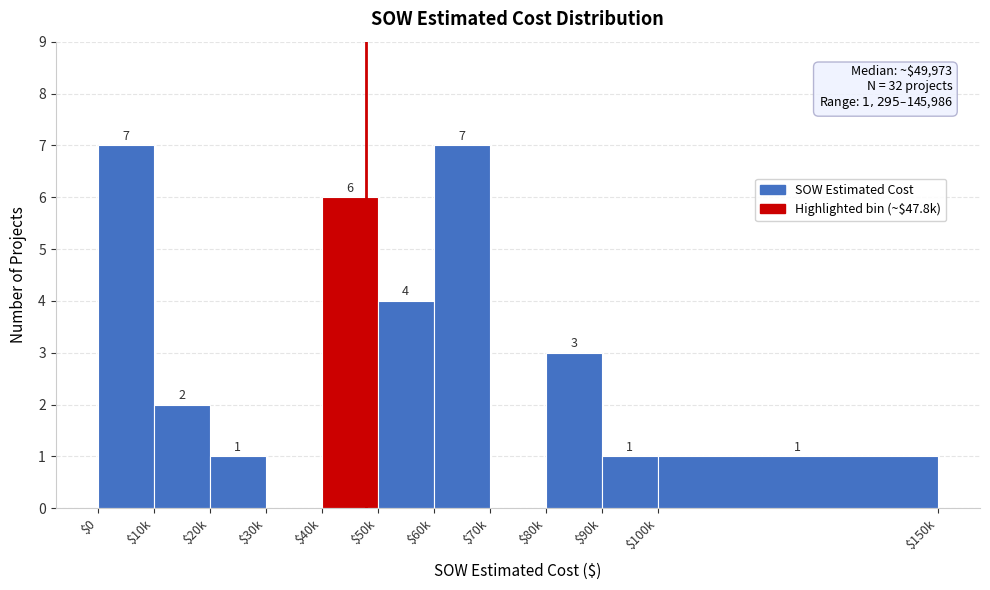

Is it true that the value at $0 is 12?

False